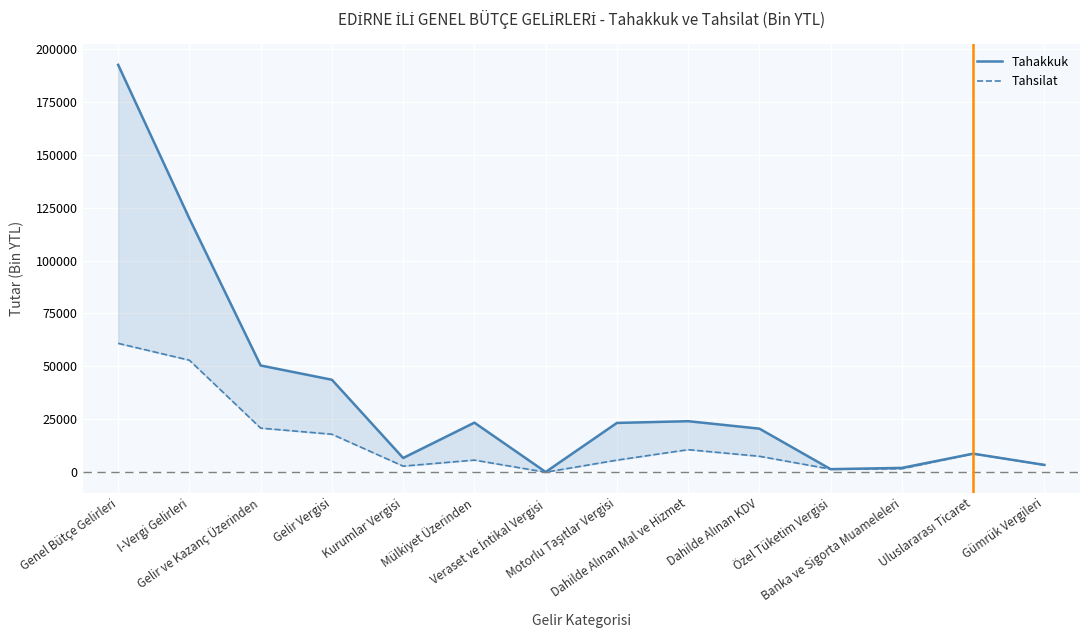

Rank the series by their maximum value, from lowest to highest.

Tahsilat, Tahakkuk